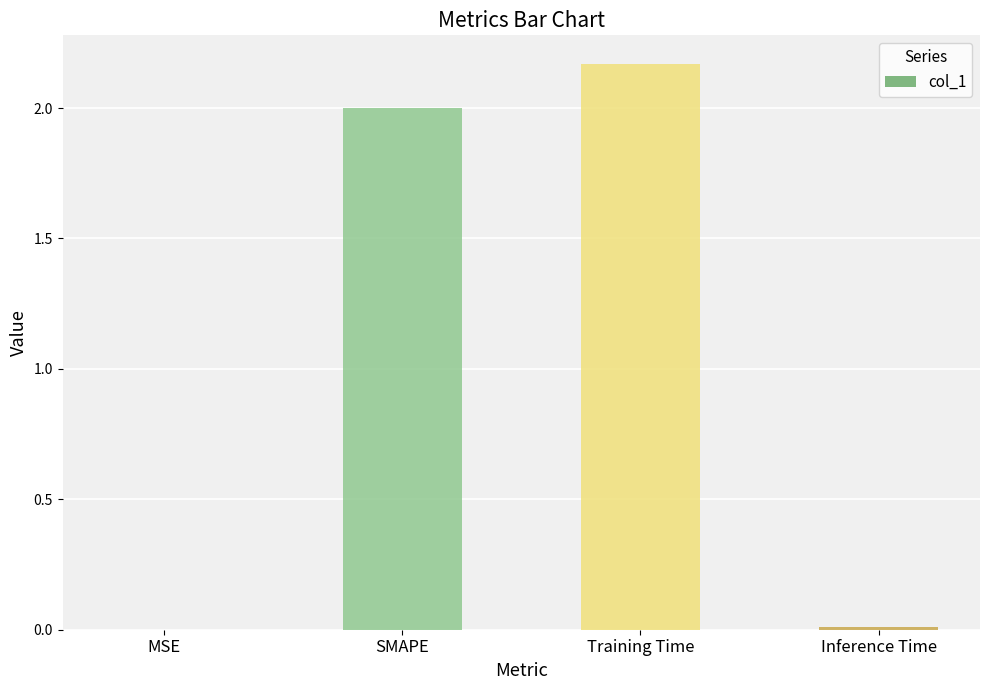

What is the sum of all values?

4.2